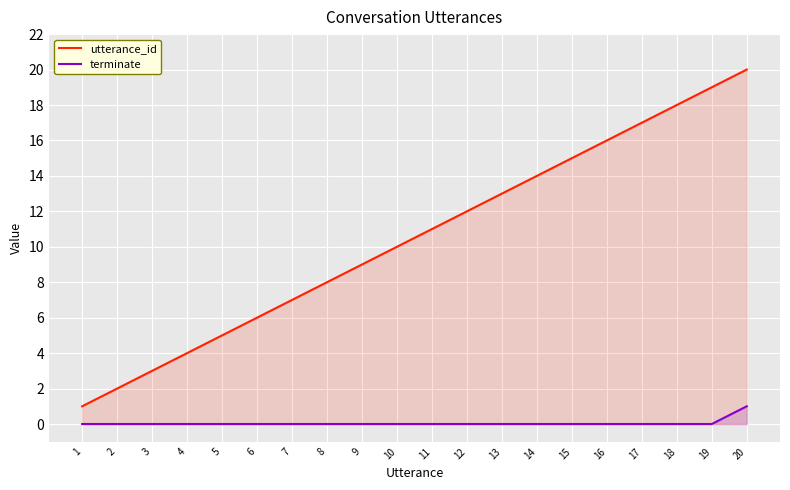

Which category has the lowest value across all series?

1